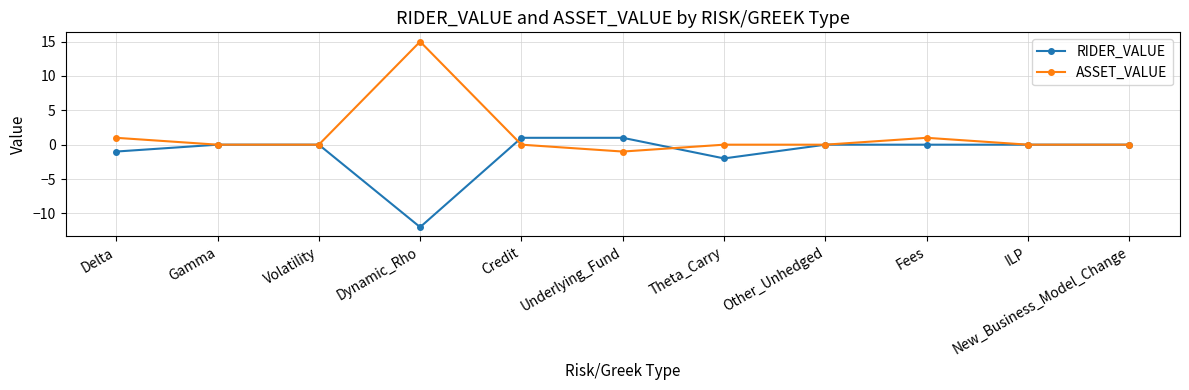

True or false: ASSET_VALUE has a value of 0 at ILP.

True